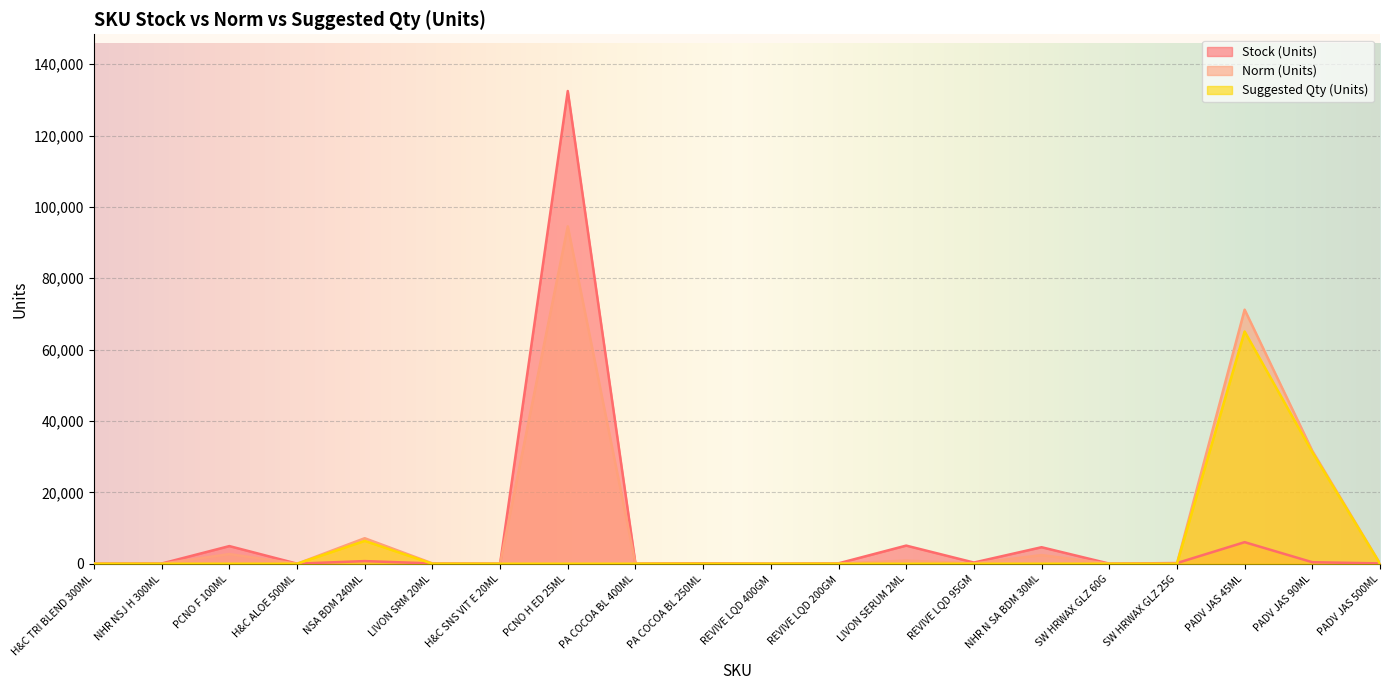

At how many categories does at least one series exceed 96023?

1